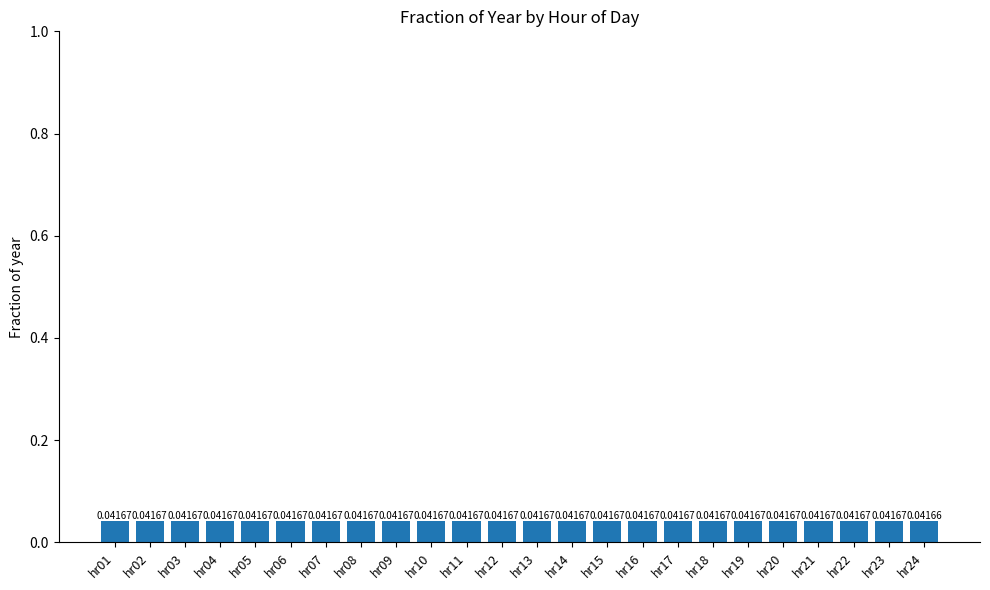

What is the sum of the values at hr20 and hr10?

0.1